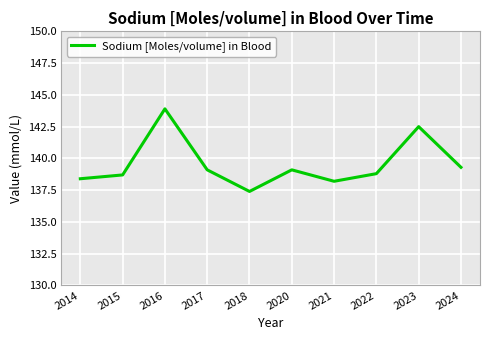

Which category has the highest value across all series?

2016